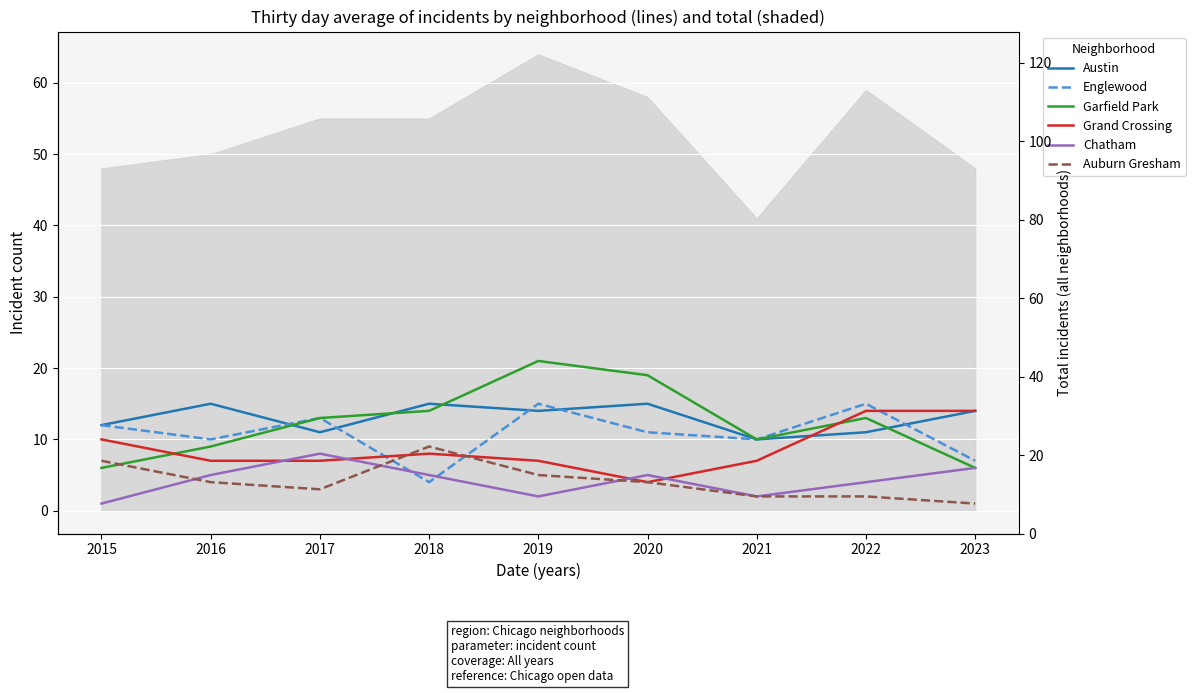

What is the total value across all series at 2023?

48